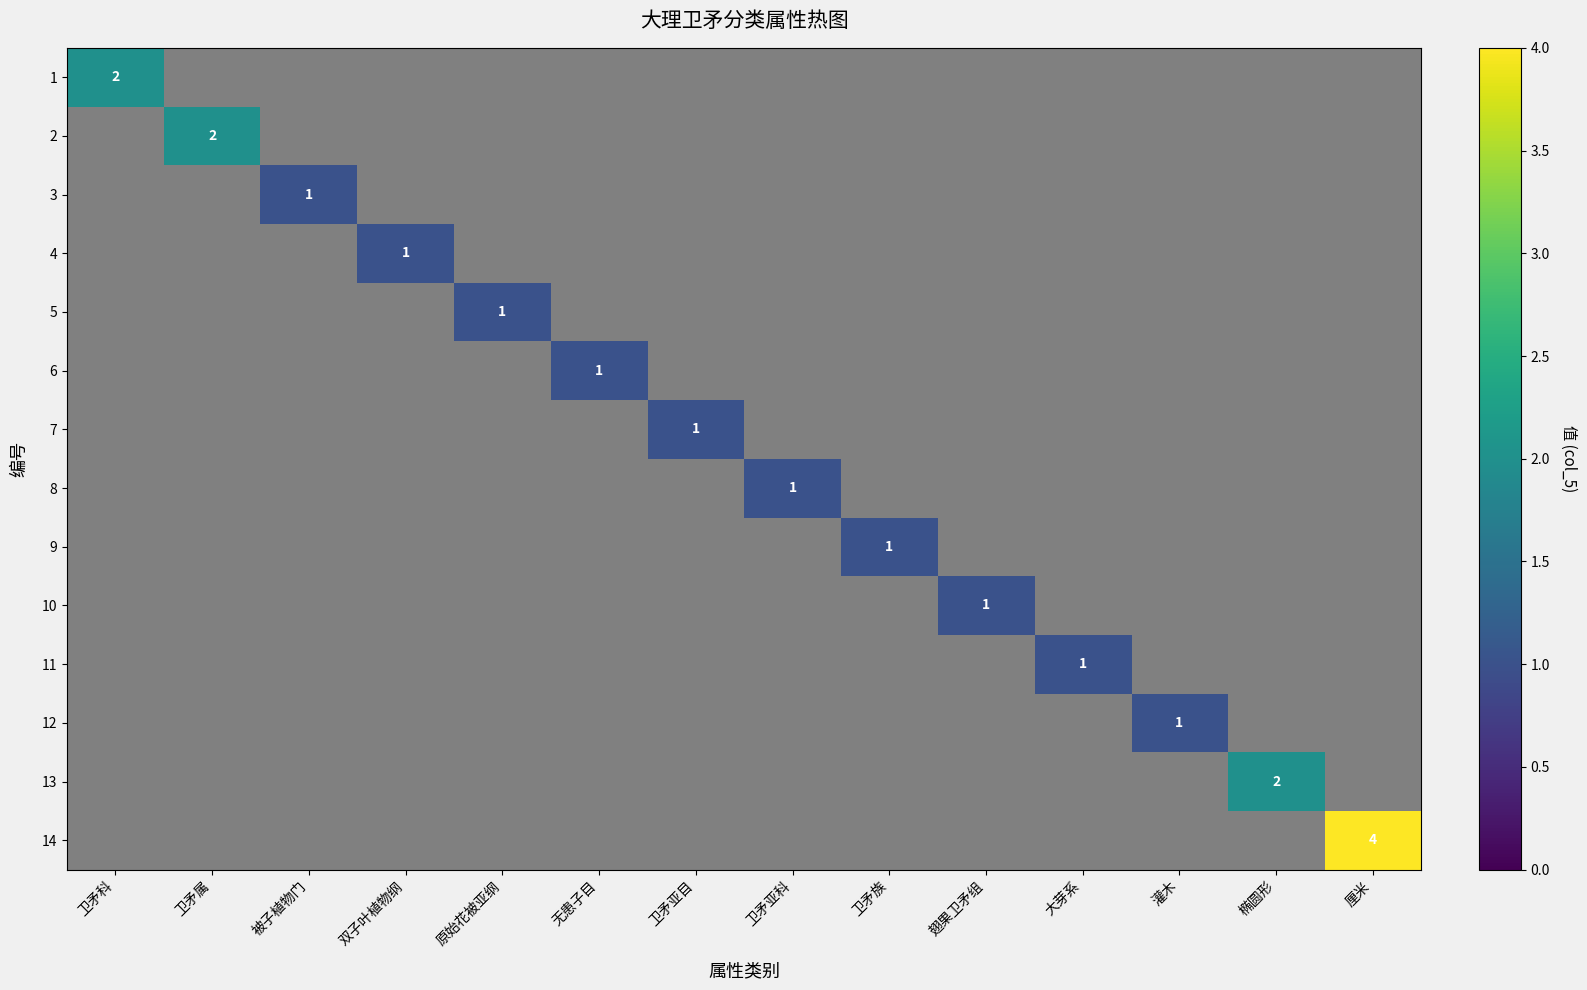

Is it true that 12 equals 0 at 灌木?

False